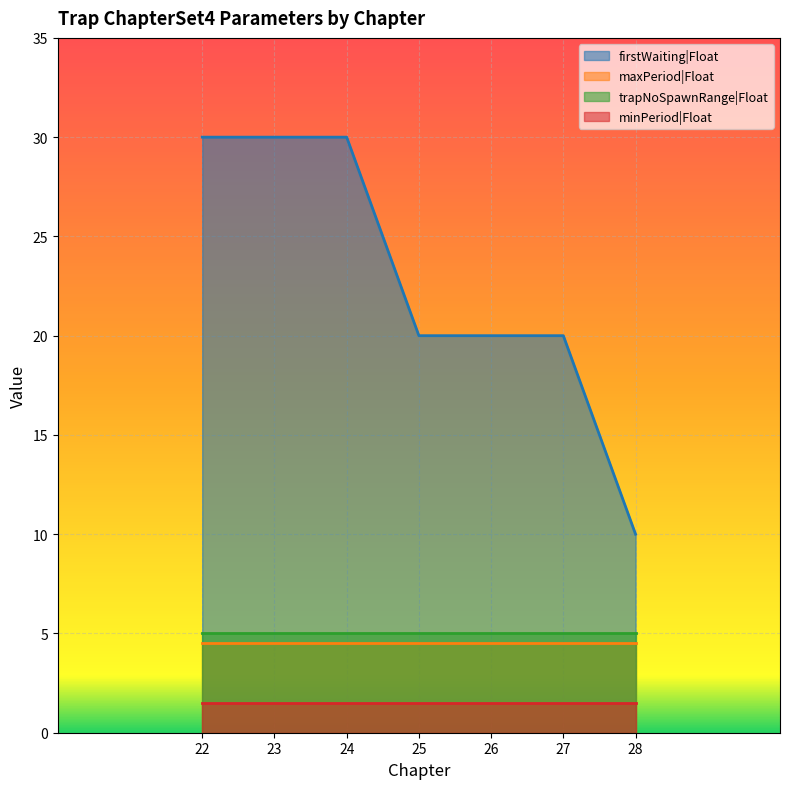

At which category is the sum across all series the highest?

22